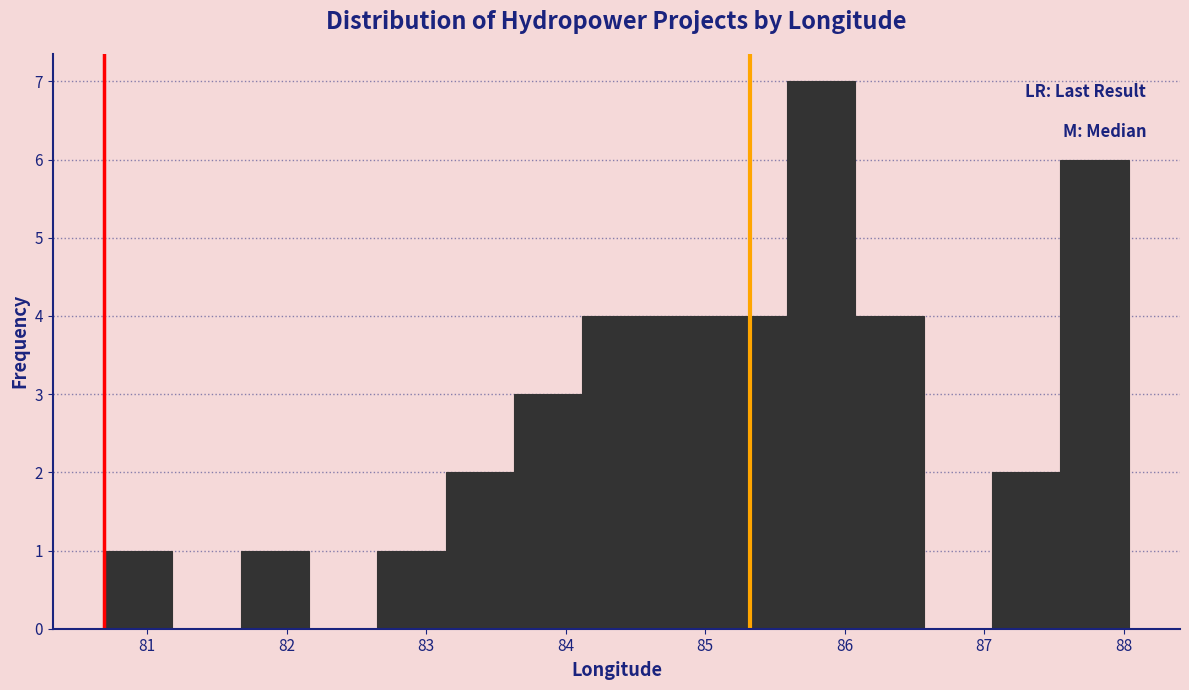

Reading left to right, transcribe this chart: for each bar, give the range it covers on the x-axis and its height. Neither the bar edges nor the heights are printed on the chart, so give them approximately, as read against the axes.

80.7 to 81.2: 1
81.2 to 81.7: 0
81.7 to 82.2: 1
82.2 to 82.7: 0
82.7 to 83.1: 1
83.1 to 83.6: 2
83.6 to 84.1: 3
84.1 to 84.6: 4
84.6 to 85.1: 4
85.1 to 85.6: 4
85.6 to 86.1: 7
86.1 to 86.6: 4
86.6 to 87.1: 0
87.1 to 87.5: 2
87.5 to 88.0: 6